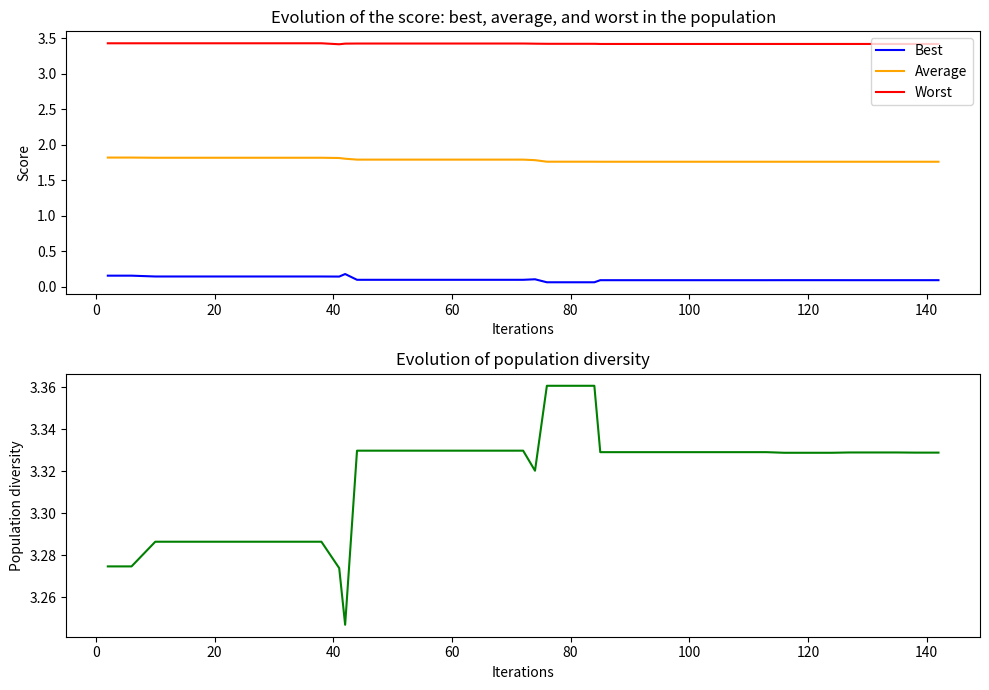

True or false: Best and Worst cross at least once.

False